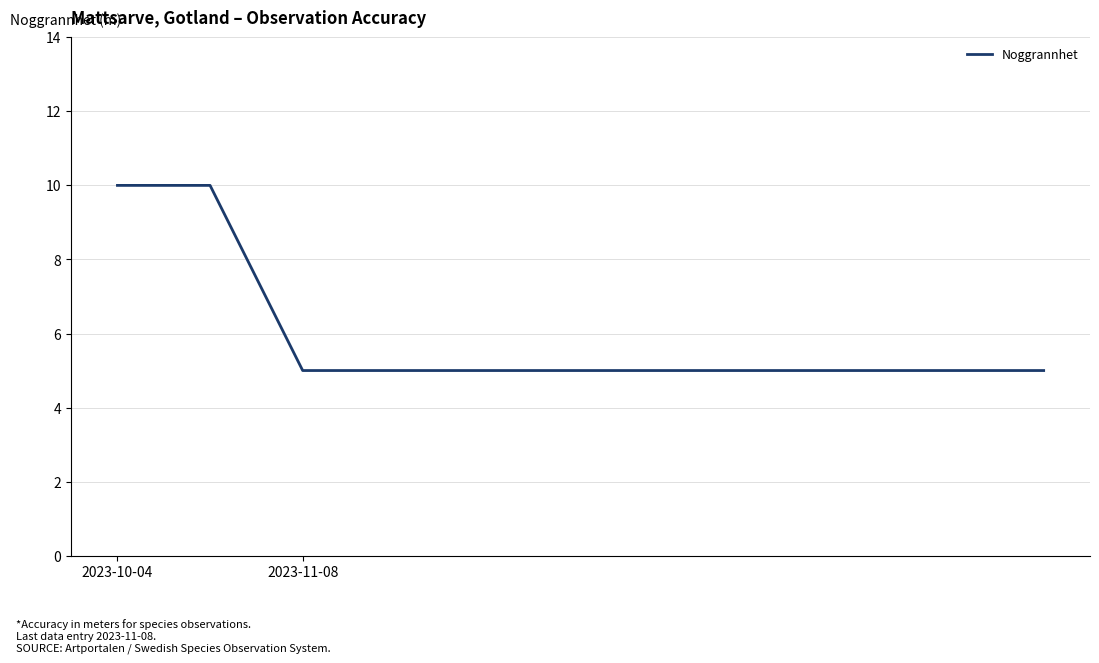

Reading left to right, list all the values displayed in this chart.

10	10	5	5	5	5	5	5	5	5	5